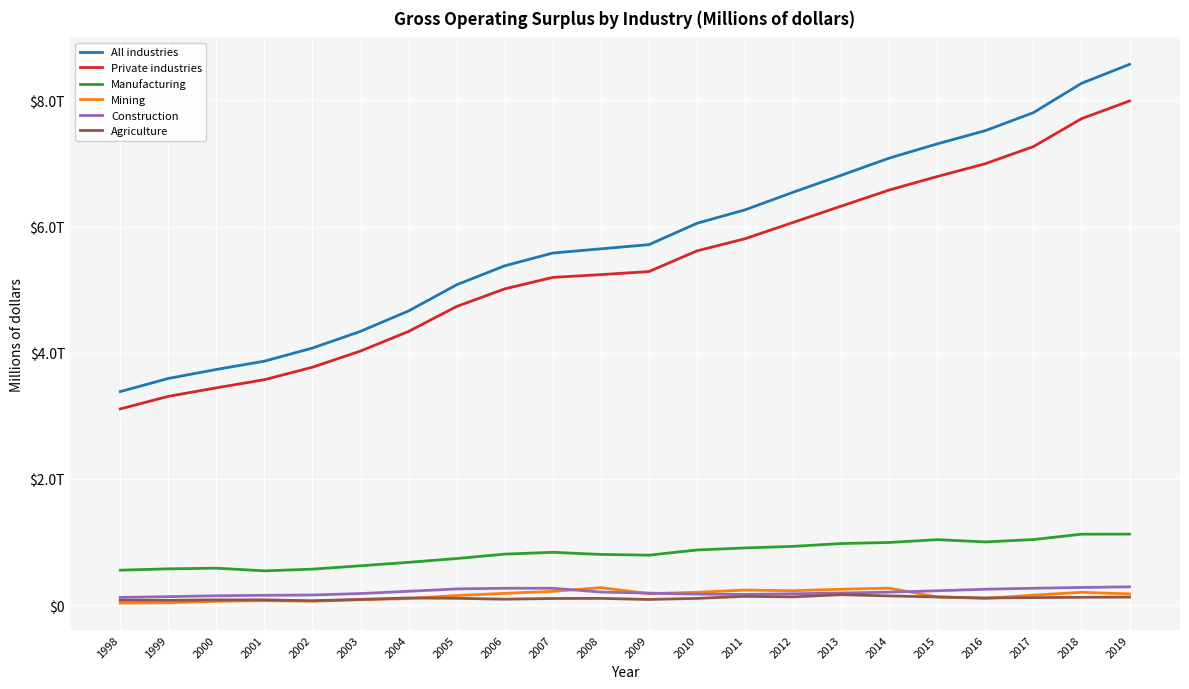

Rank the categories by Agriculture value from lowest to highest.

2002, 1999, 1998, 2000, 2001, 2009, 2003, 2006, 2007, 2010, 2008, 2005, 2004, 2016, 2017, 2018, 2019, 2015, 2012, 2011, 2014, 2013